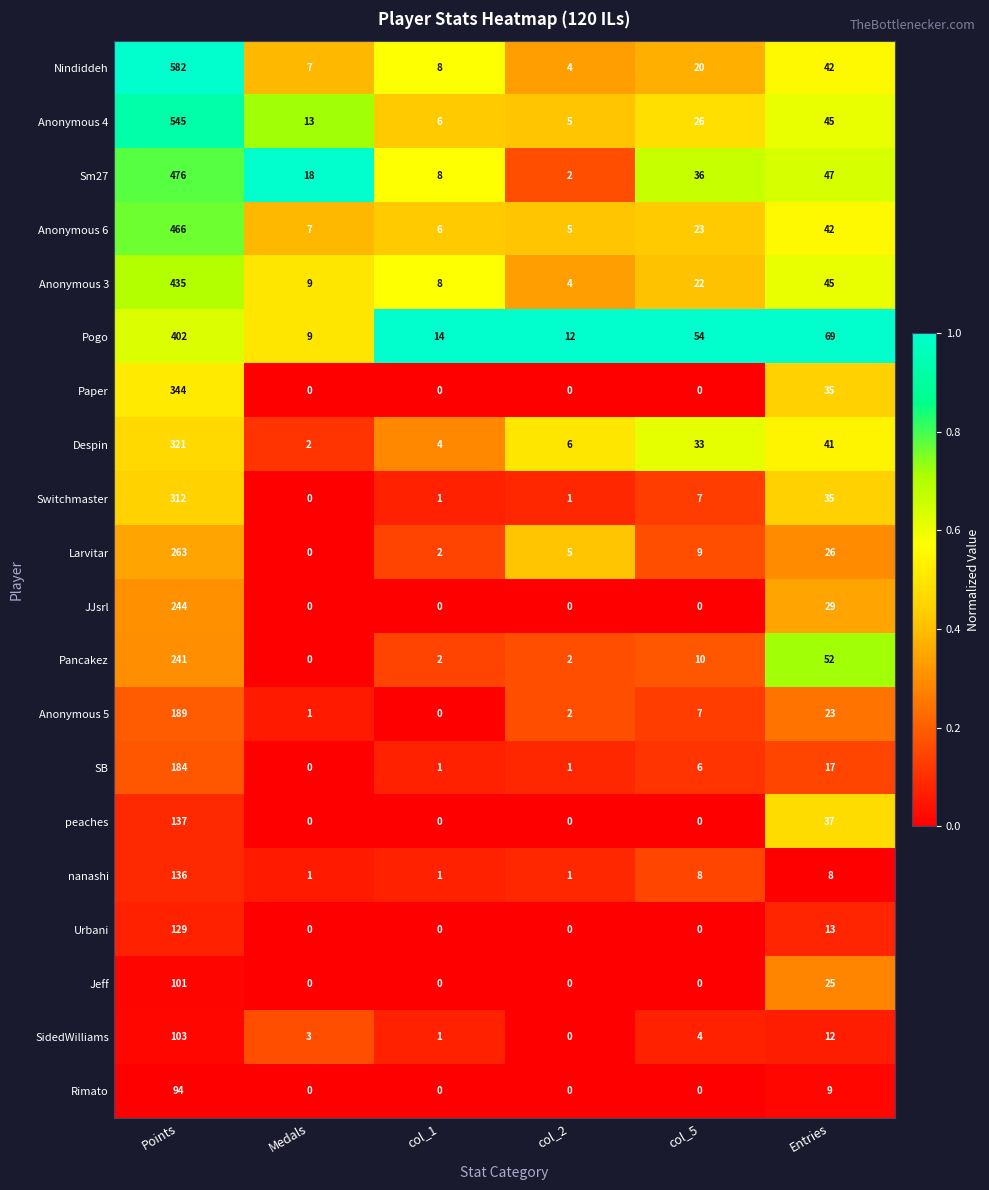

How many series are shown in this chart?

20